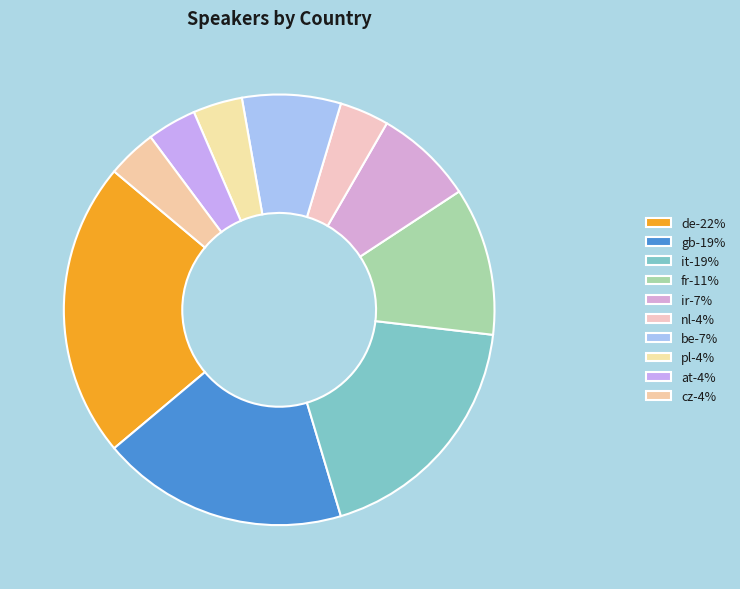

Count the number of slices in the pie.

10